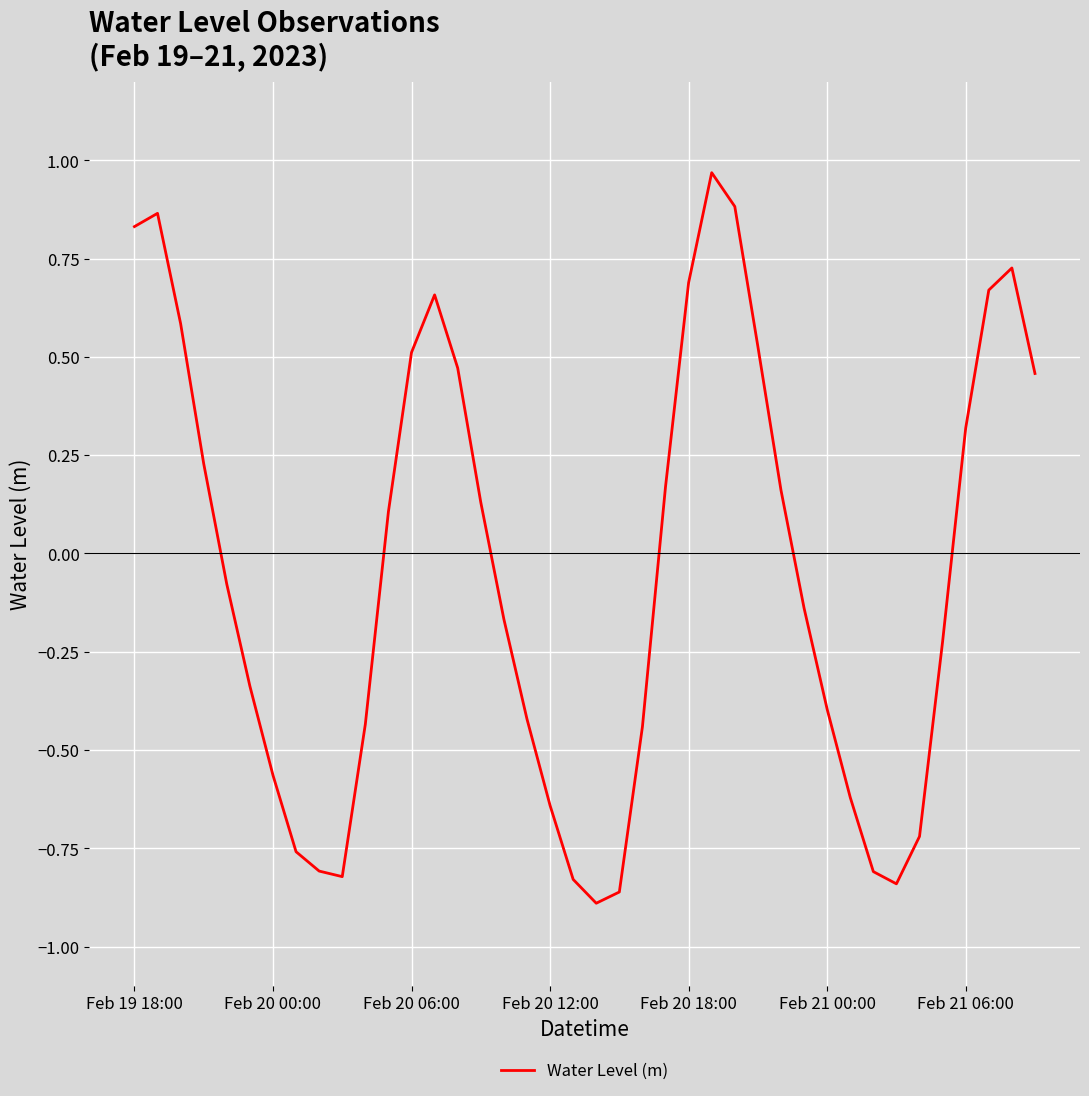

What is the difference between the maximum and minimum values?

1.9